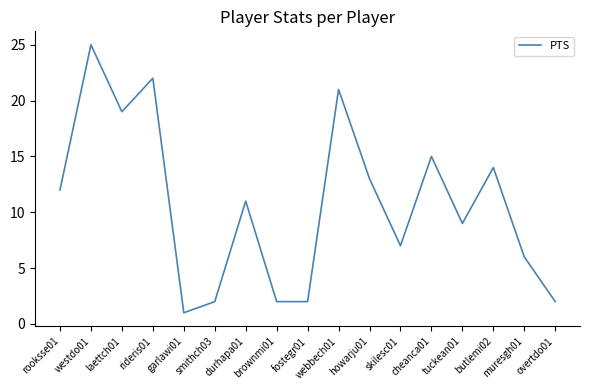

Reading right to left, extract all data points from this chart.

overtdo01=2	muresgh01=6	butlemi02=14	tuckean01=9	cheanca01=15	skilesc01=7	howarju01=13	webbech01=21	fostegr01=2	brownmi01=2	durhapa01=11	smithch03=2	garlawi01=1	rideris01=22	laettch01=19	westdo01=25	rooksse01=12